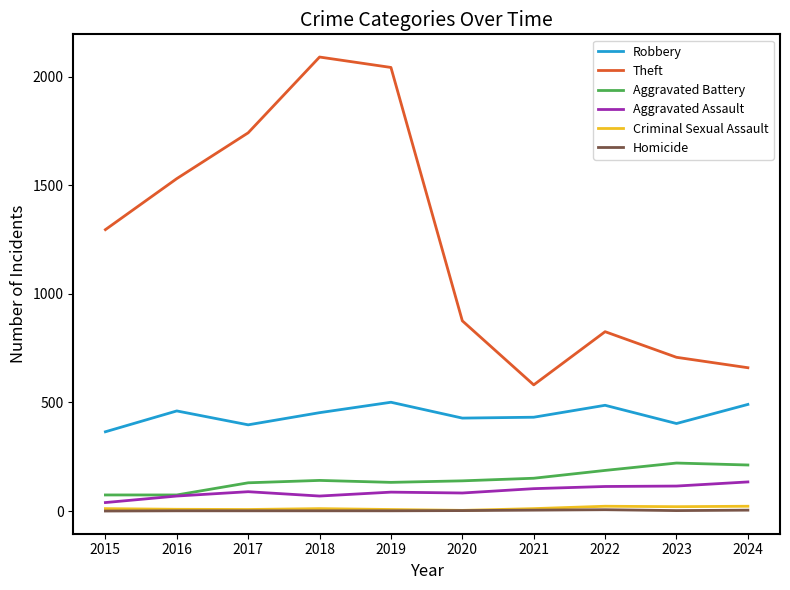

True or false: Criminal Sexual Assault and Robbery cross at least once.

False